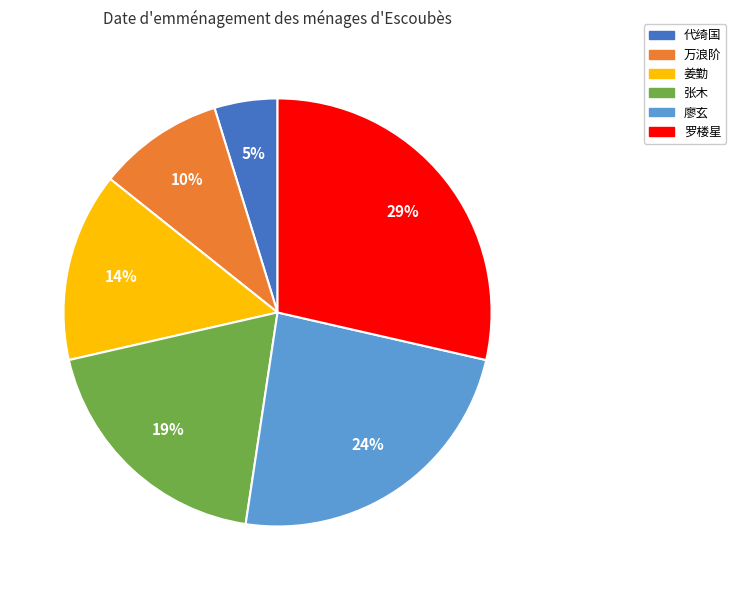

To the nearest percent, what is the difference between the 姜勤 and 张木 slice percentages?

5%